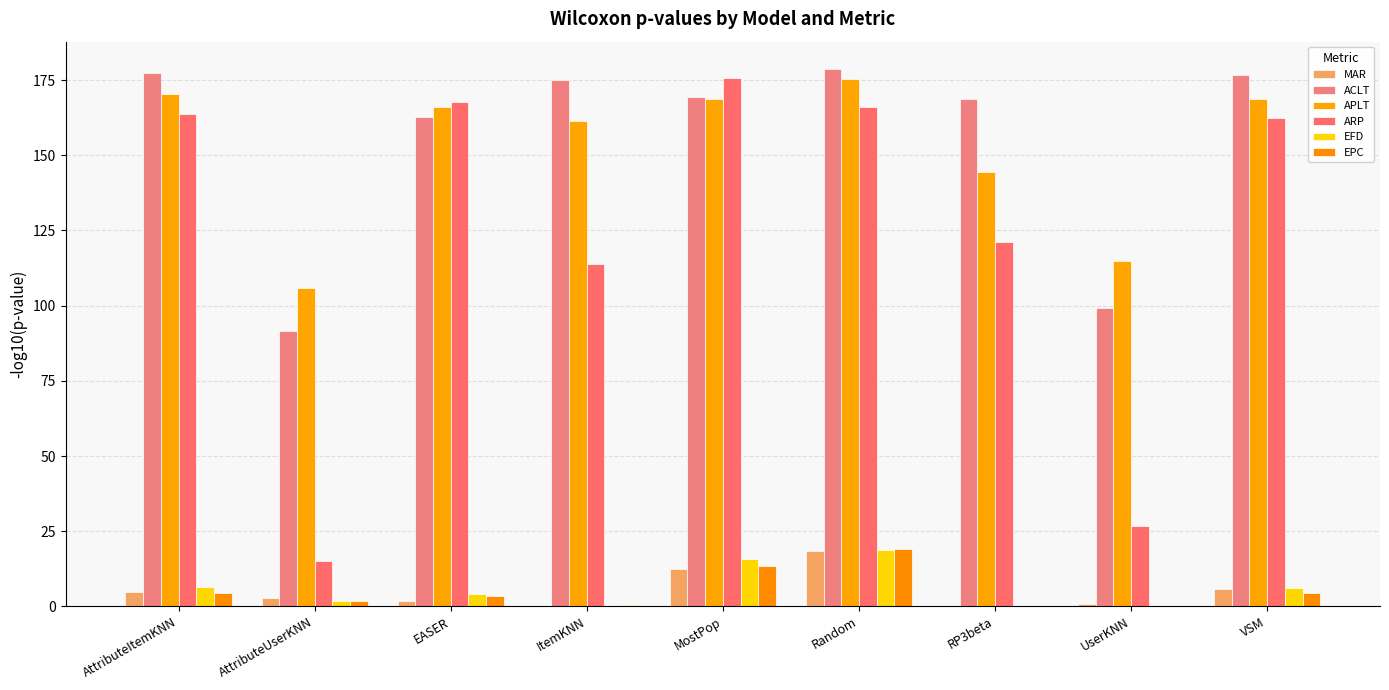

Reading left to right, extract all data points from this chart.

MAR: 4.6	2.8	1.7	0.0	12.4	18.5	0.2	0.8	5.7
ACLT: 177.2	91.6	162.8	175.1	169.4	178.8	168.7	99.3	176.7
APLT: 170.3	106.0	165.9	161.4	168.9	175.4	144.4	114.7	168.8
ARP: 163.7	15.2	167.9	114.0	175.7	166.0	121.2	26.7	162.5
EFD: 6.3	1.9	4.1	0.0	15.9	18.7	0.2	0.2	6.2
EPC: 4.3	1.8	3.3	0.4	13.5	19.2	0.0	0.3	4.5